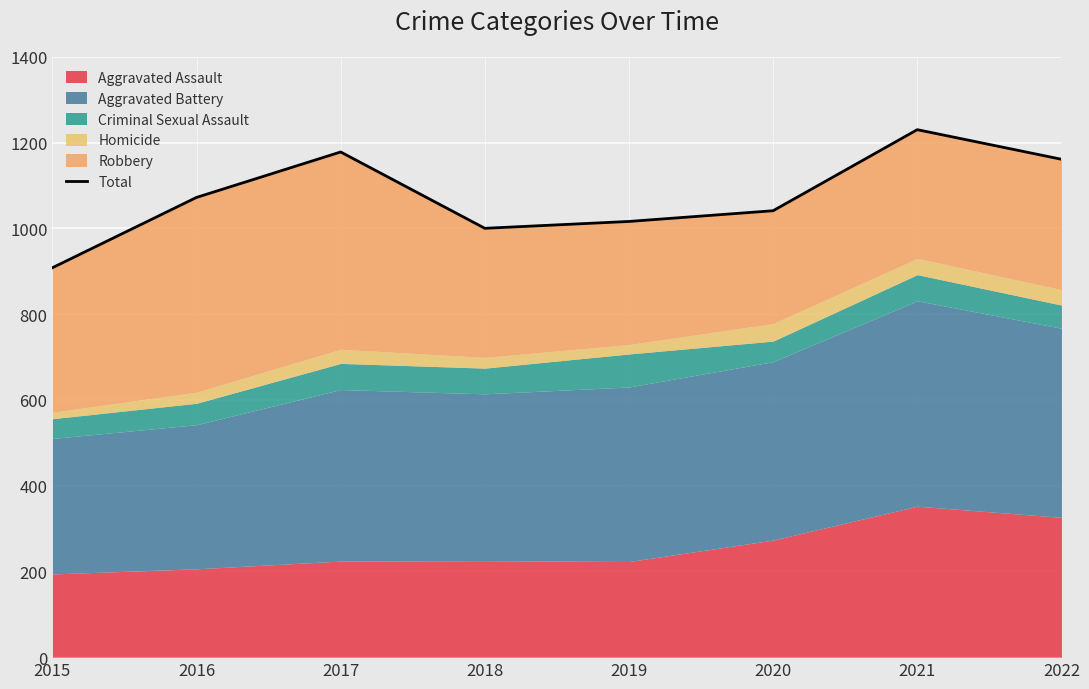

What is the smallest value displayed?

908